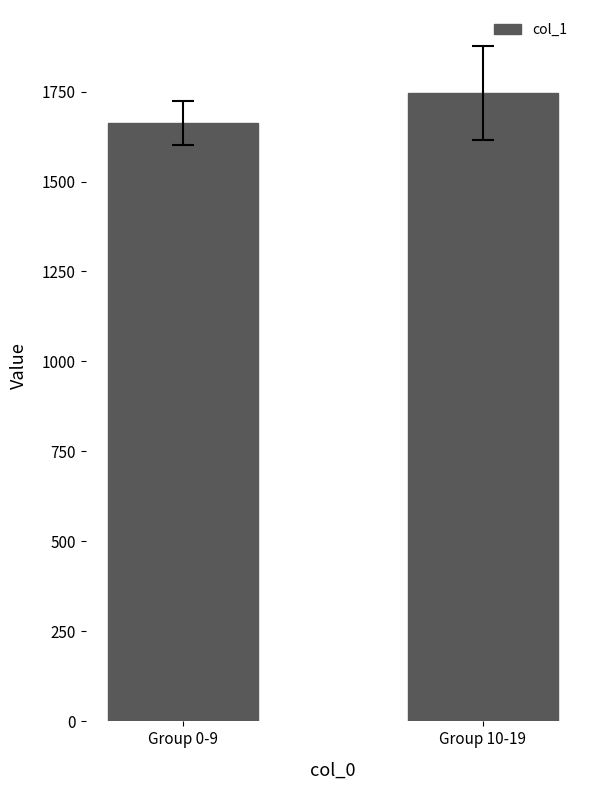

What value does the data have at Group 10-19?

1745.6